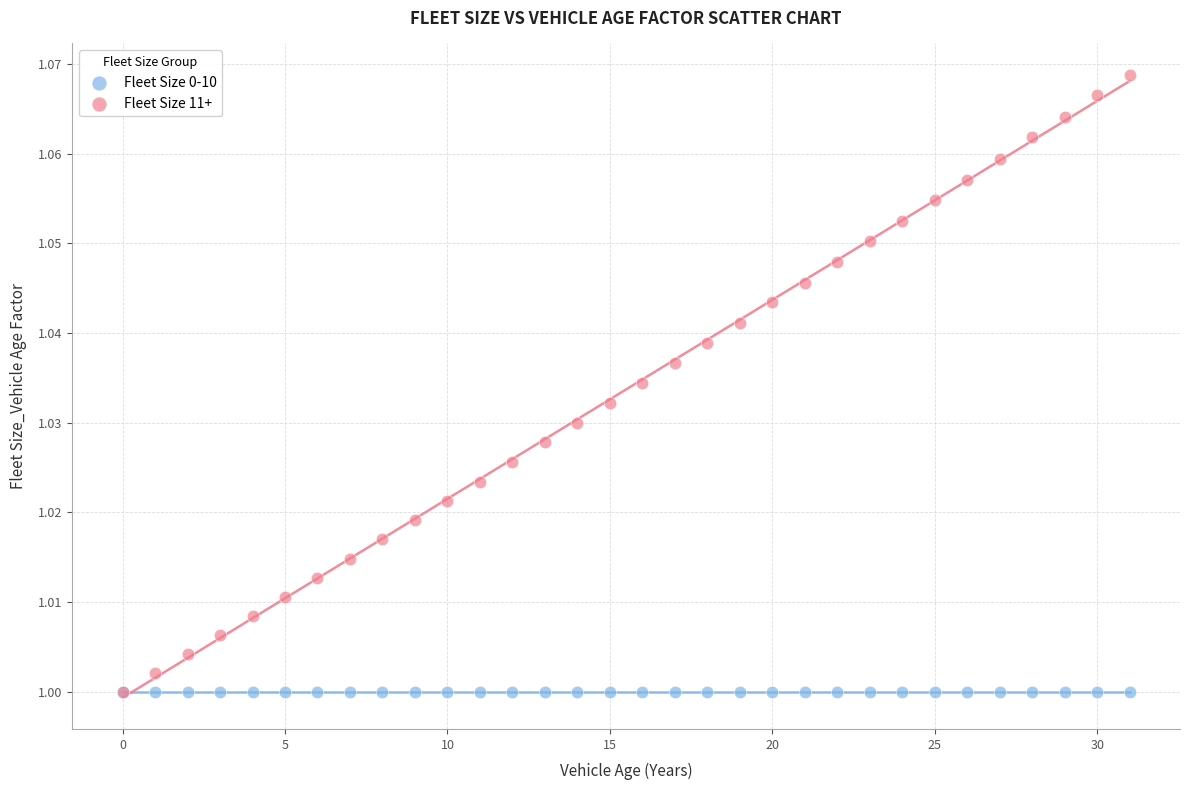

Which series contains the highest Y value?

Fleet Size 11+